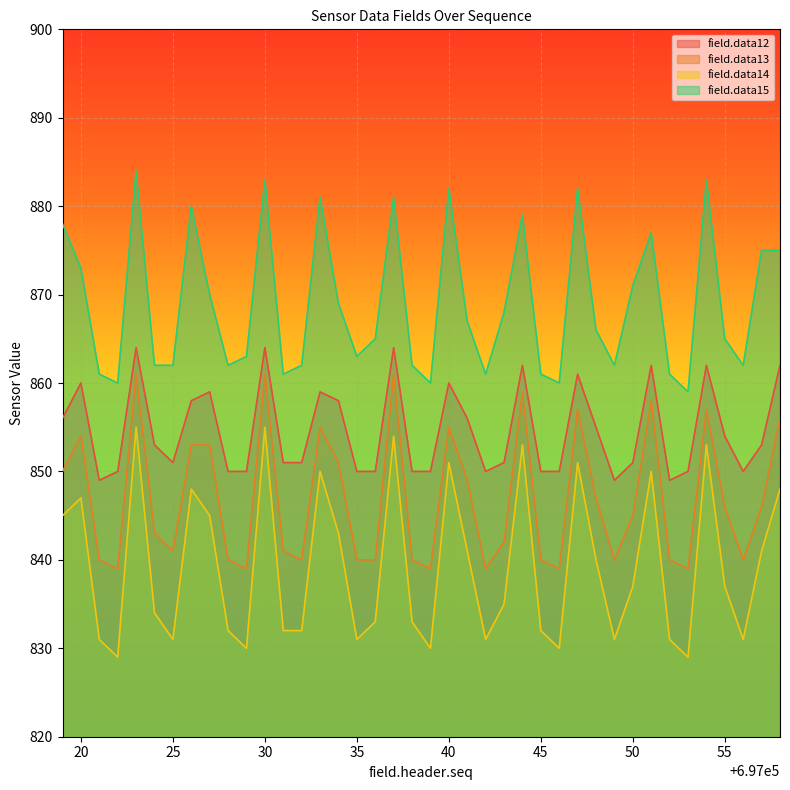

True or false: field.data14 and field.data13 intersect in this chart.

False